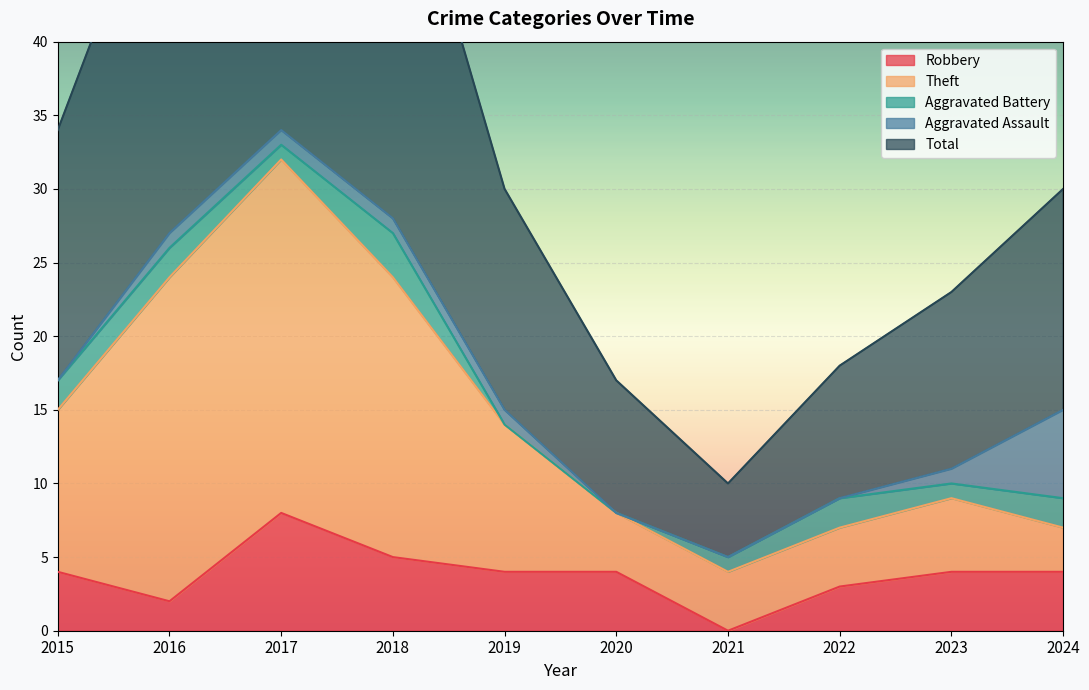

Is the value of Theft at 2016 greater than the value of Robbery at 2021?

Yes